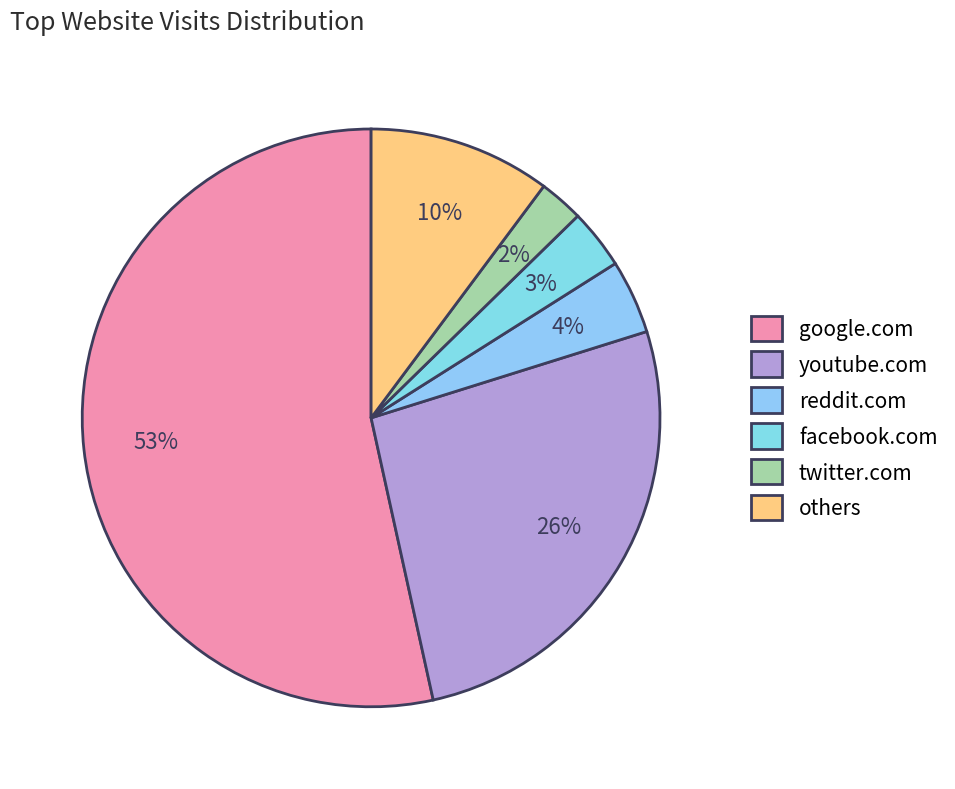

To the nearest percent, what percentage of the pie is google.com?

53%